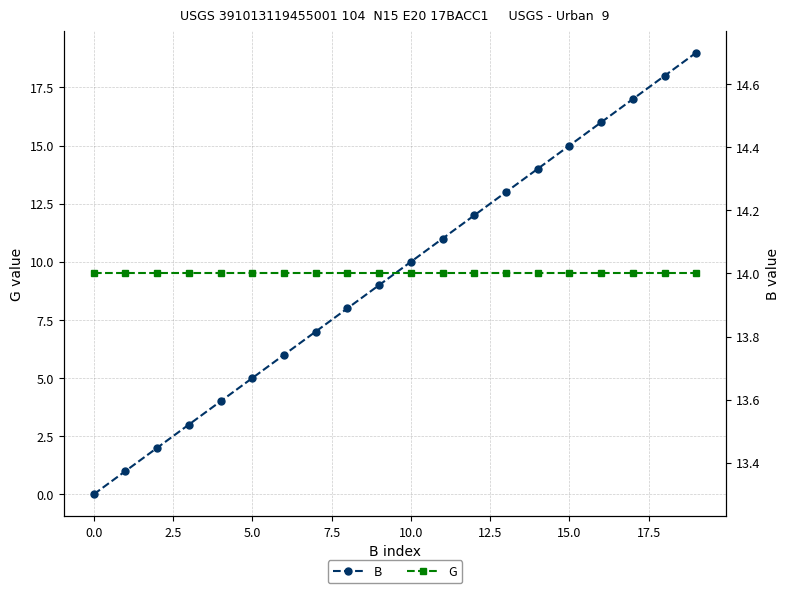

Between 17.5 and 15, which is larger?

15